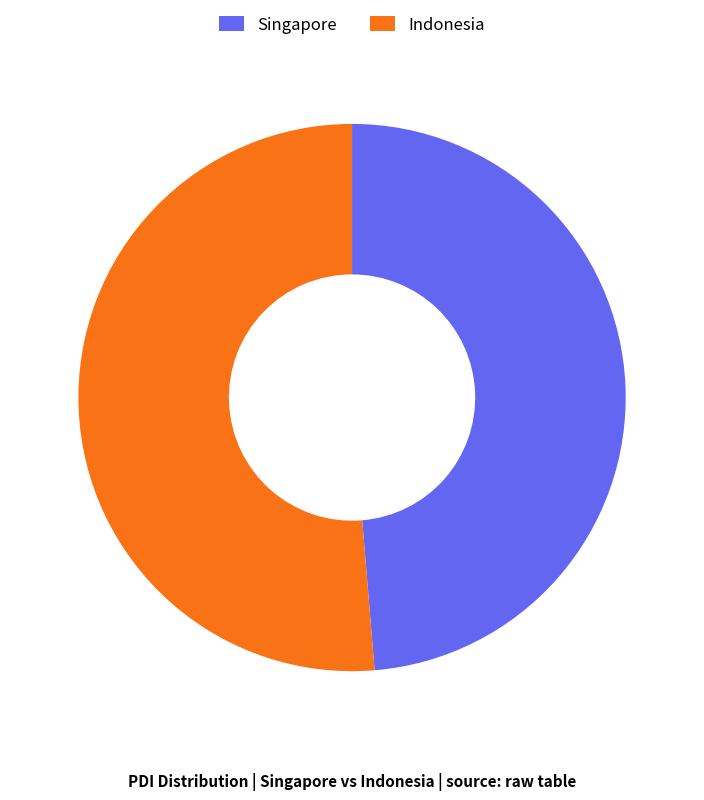

True or false: Indonesia accounts for 39% of the total.

False